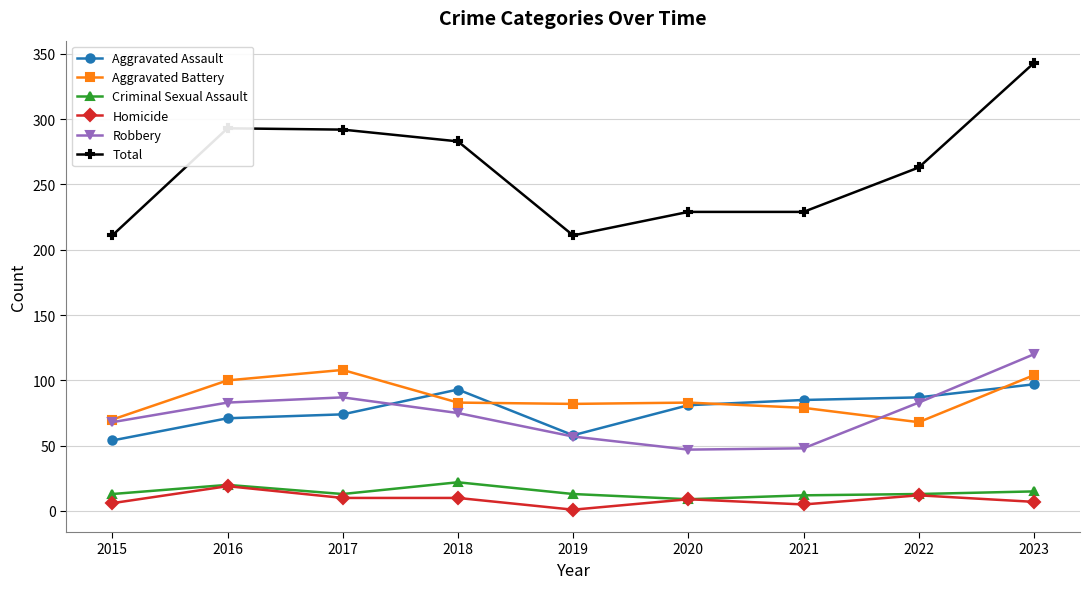

True or false: Robbery has more than 2 points higher than both neighbors.

False